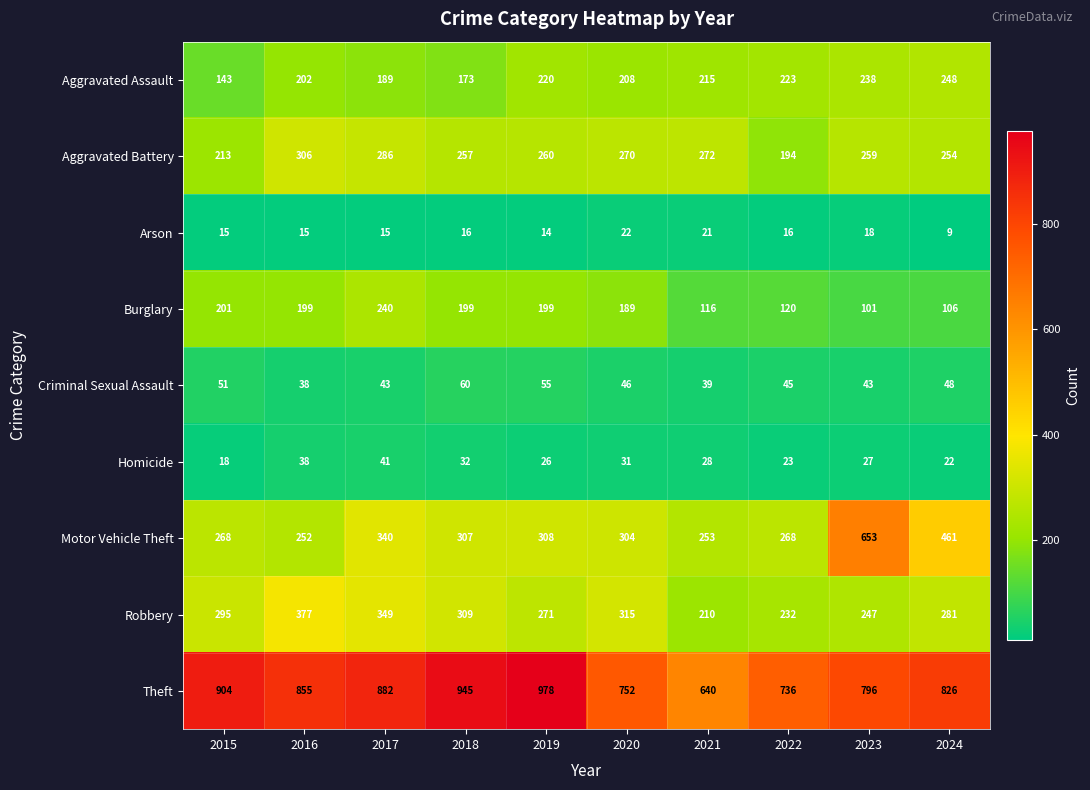

What is the difference between the maximum and minimum values in the Homicide series?

23